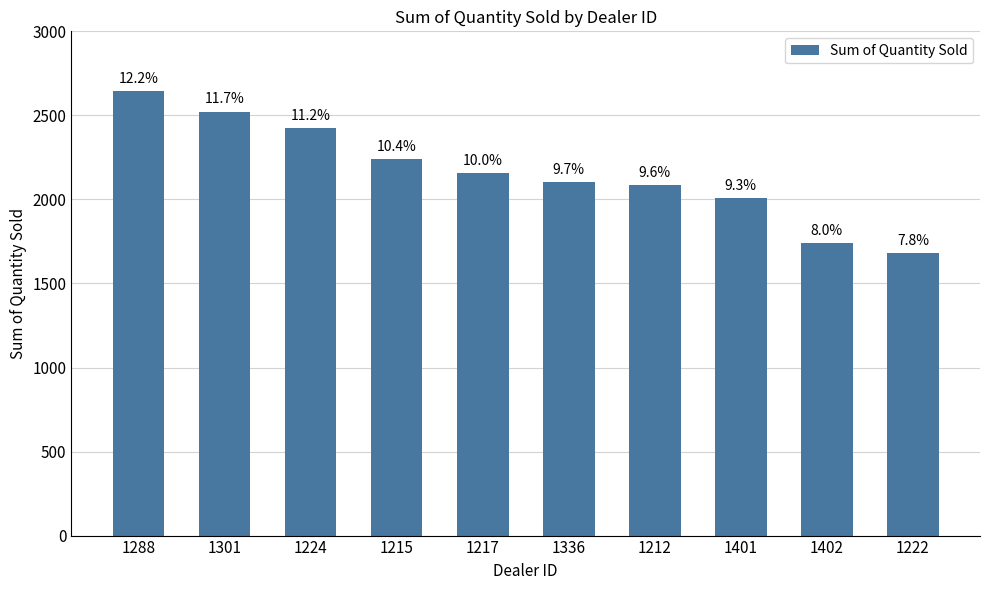

What is the change in value from 1401 to 1222?

-323